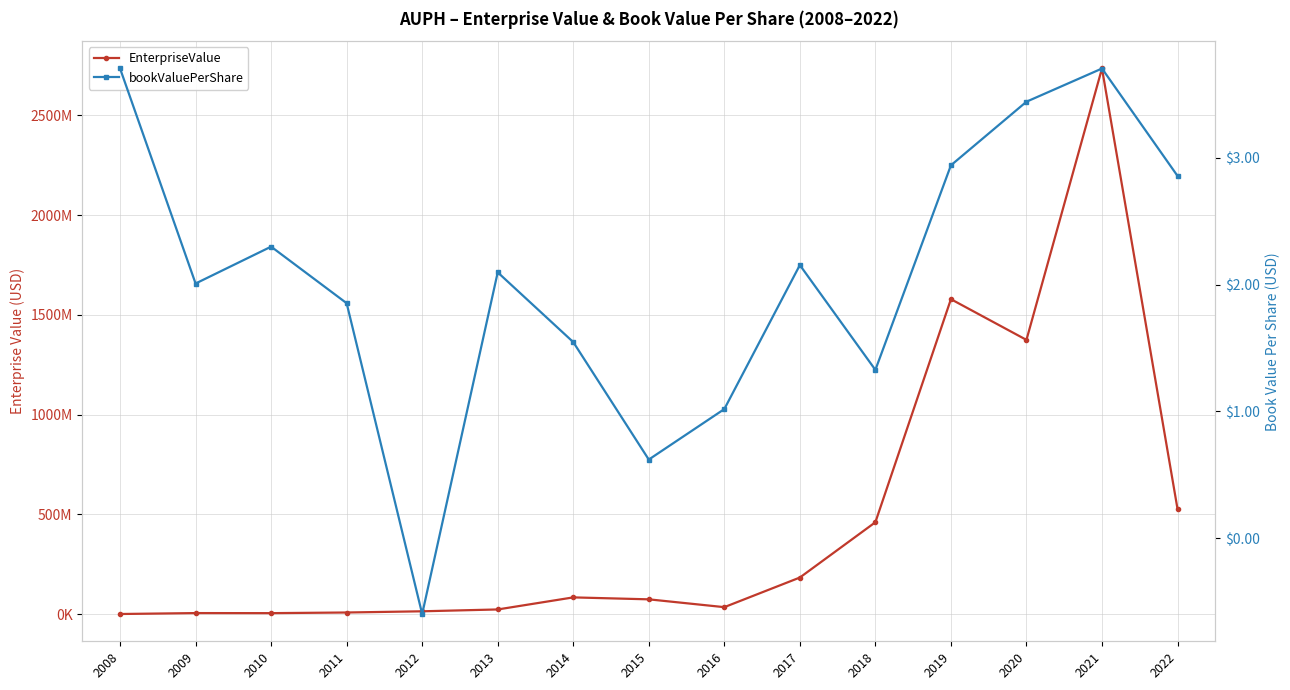

Where is the first local maximum for EnterpriseValue?

2009